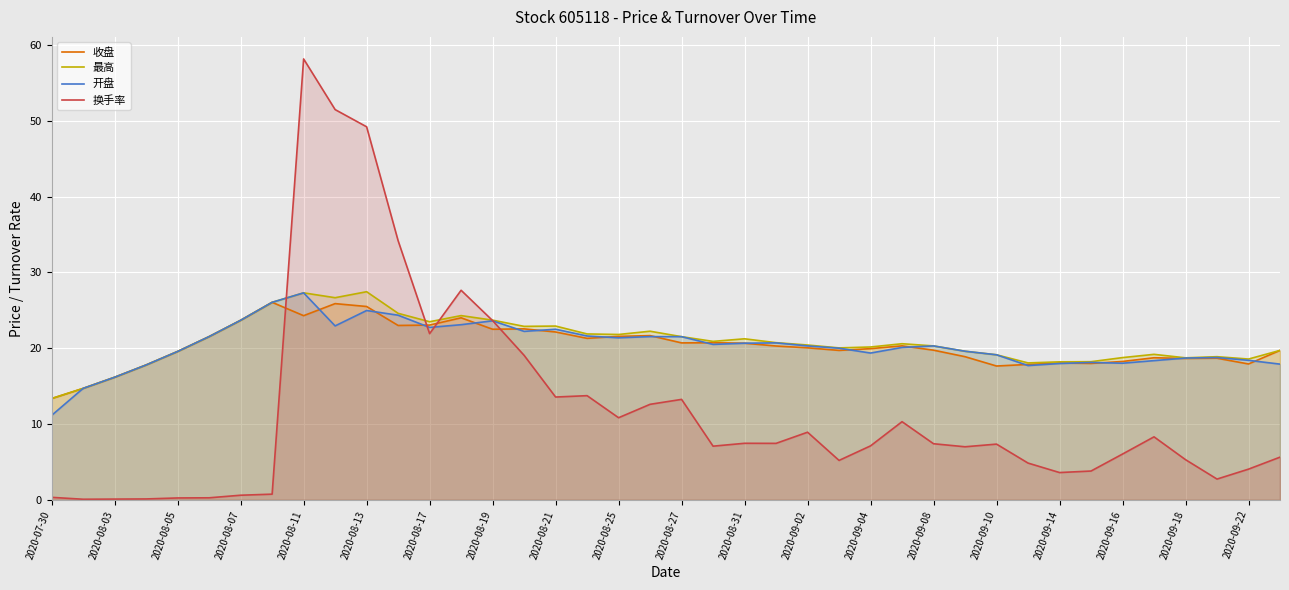

Which series has the widest spread of values?

换手率